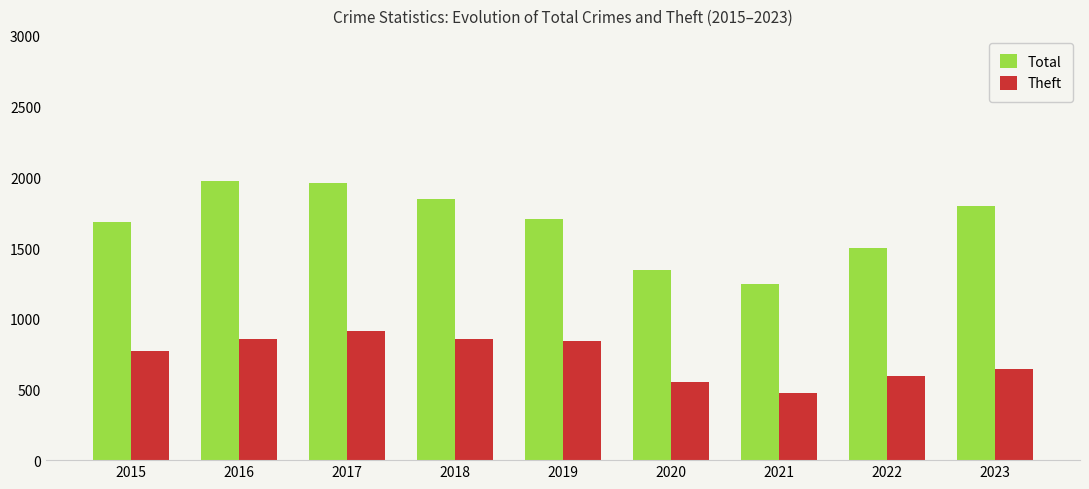

How many bars are there in each group?

2